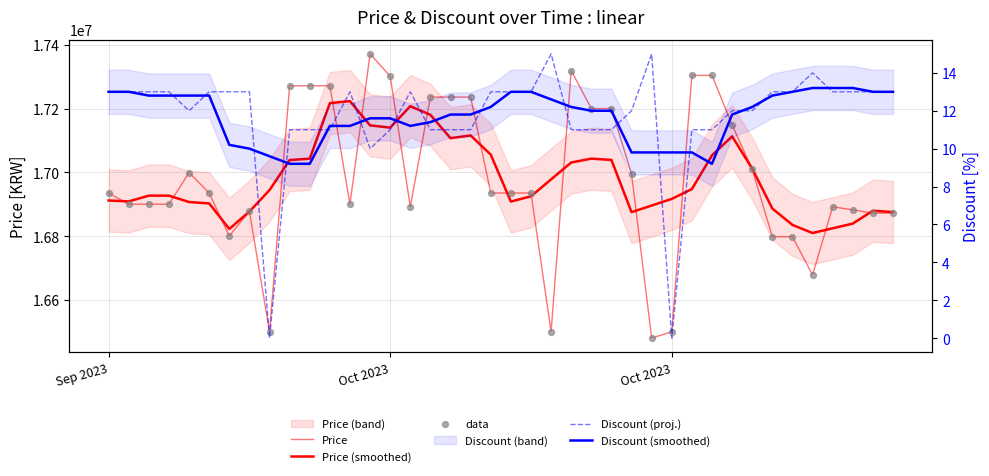

Which series reaches the minimum Y coordinate?

Discount (proj.)